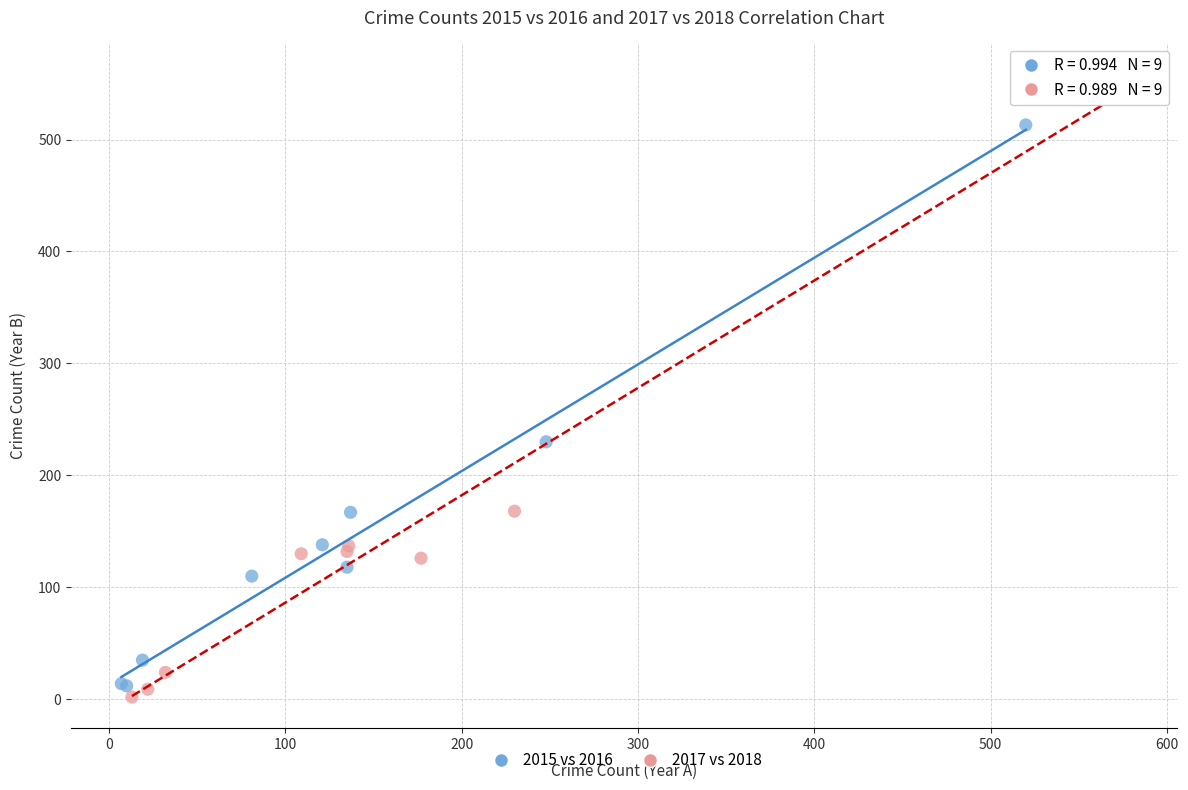

What are all the series names shown in the legend?

2015 vs 2016, 2017 vs 2018